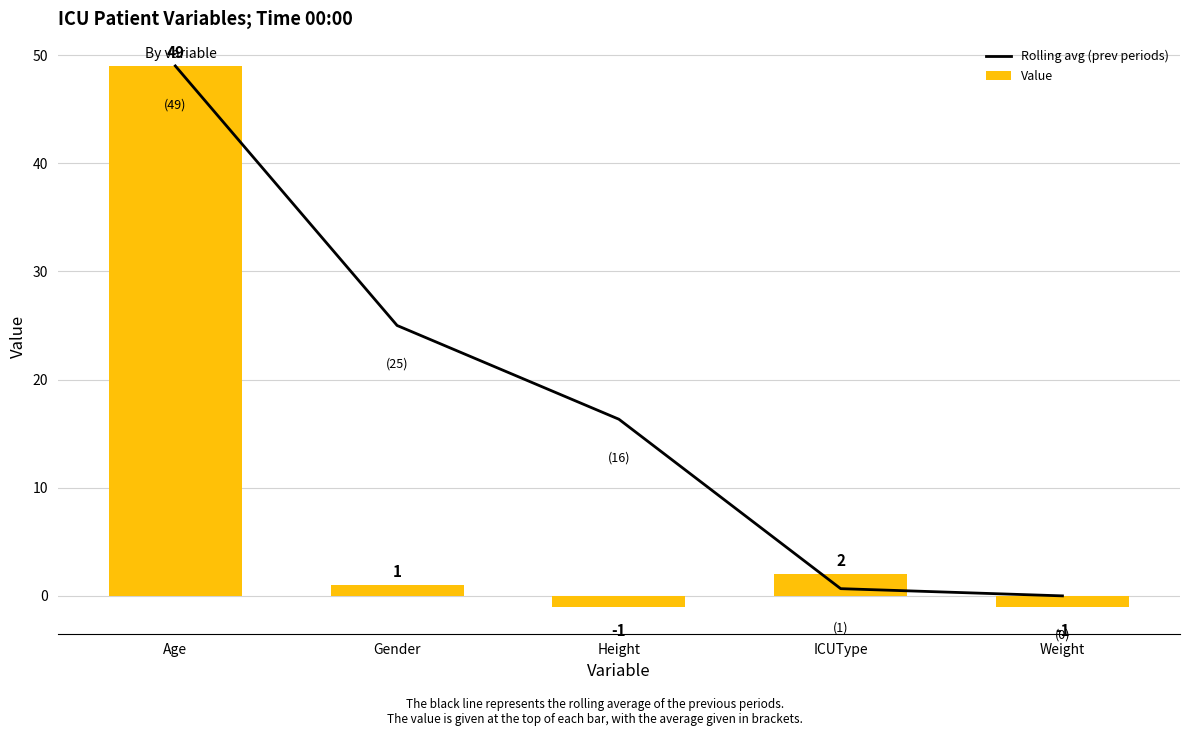

What is the difference between the Rolling avg (prev periods) values at Weight and Gender?

25.0